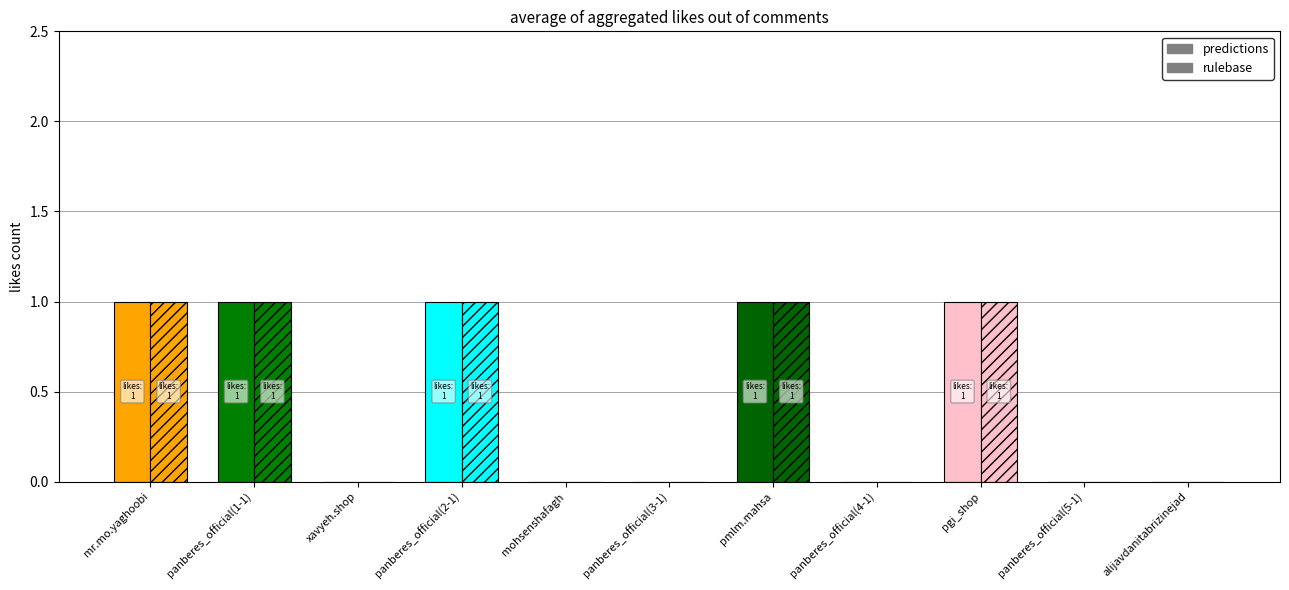

What is the label of the 8th bar from the left?

panberes_official(4-1)